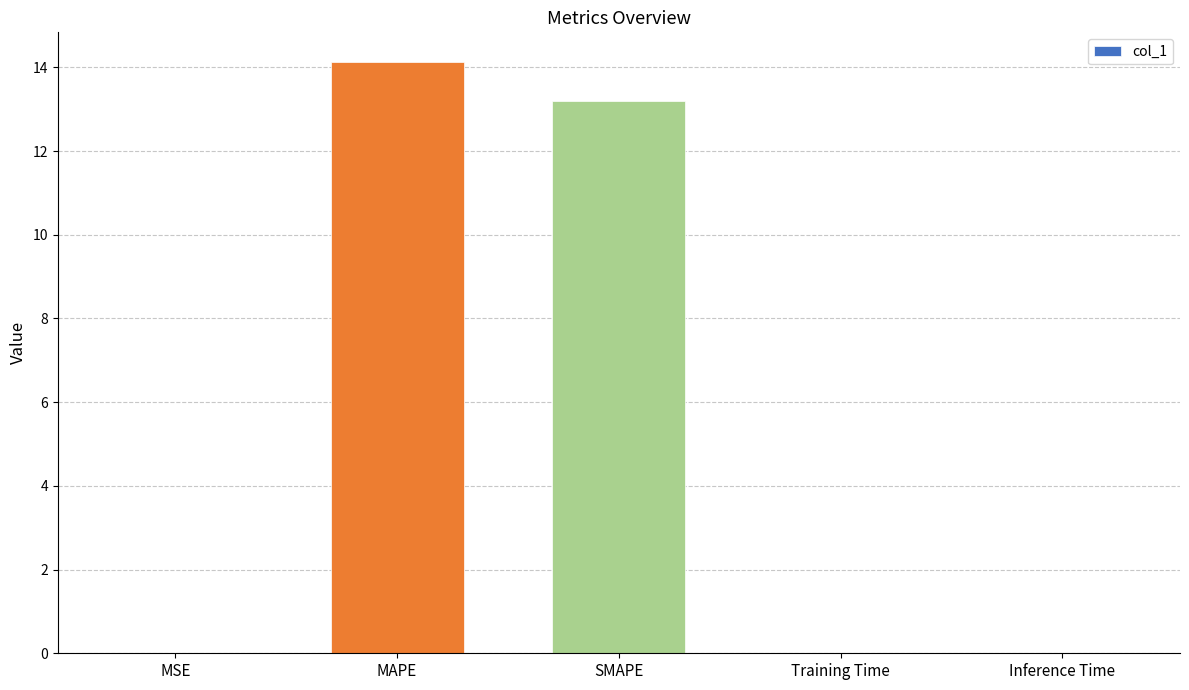

At which category does the chart reach its peak across all series?

MAPE